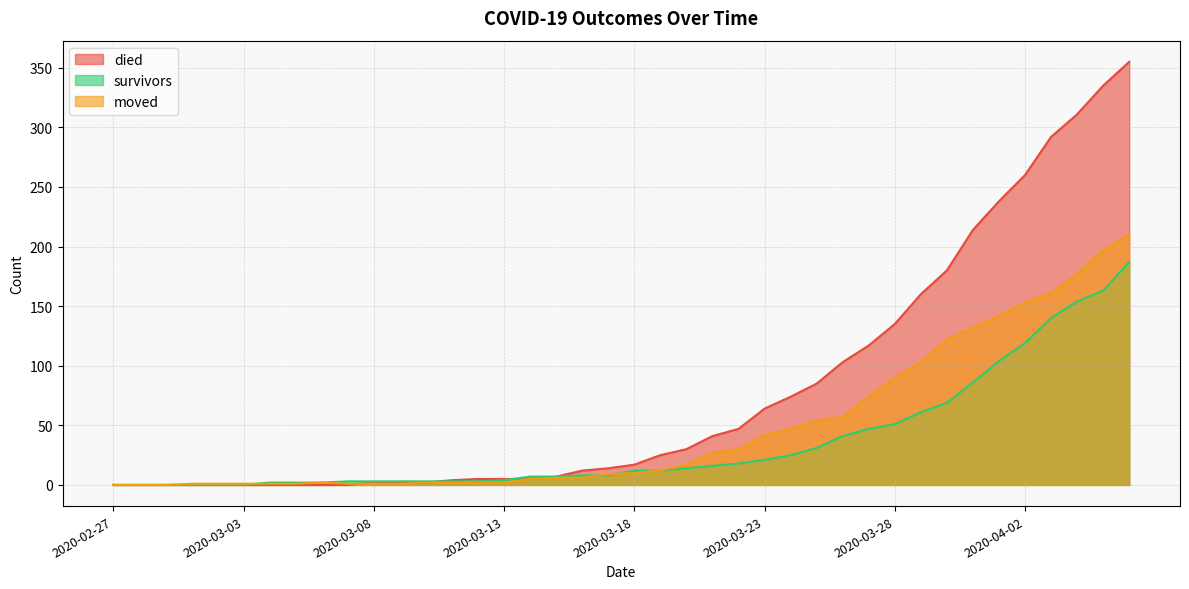

How many series are shown in this chart?

3